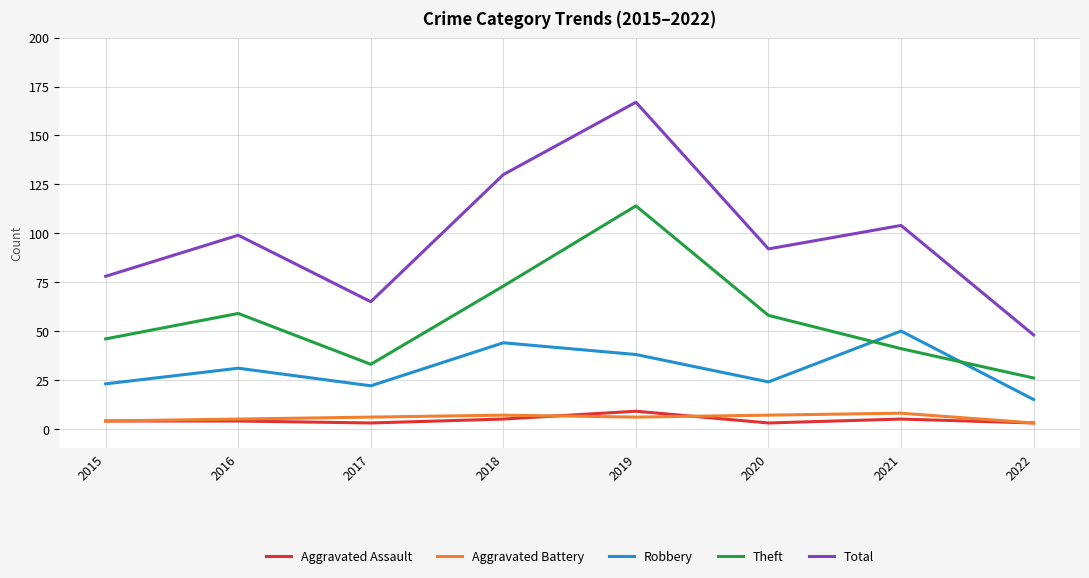

Which series has the widest spread of values?

Total